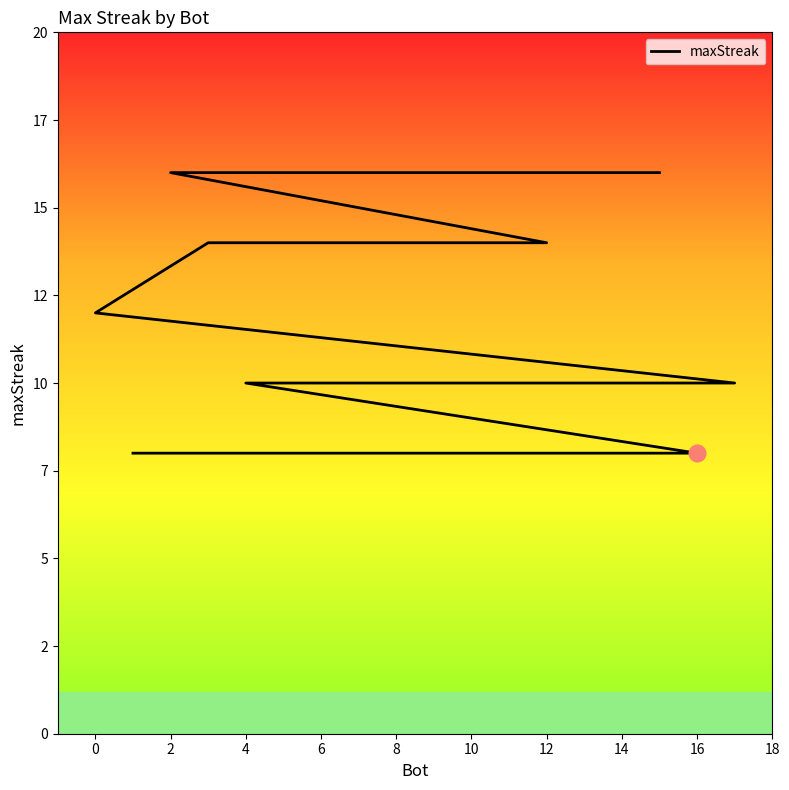

How many lines are shown in the chart?

1